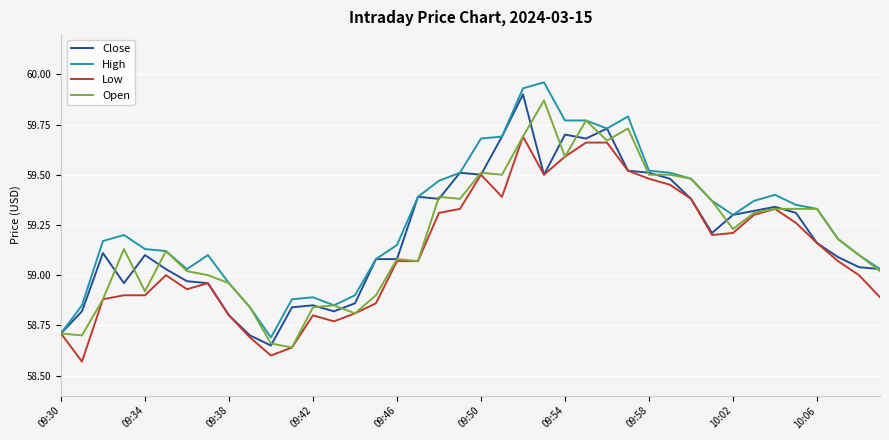

Which series has the largest total across all categories?

High